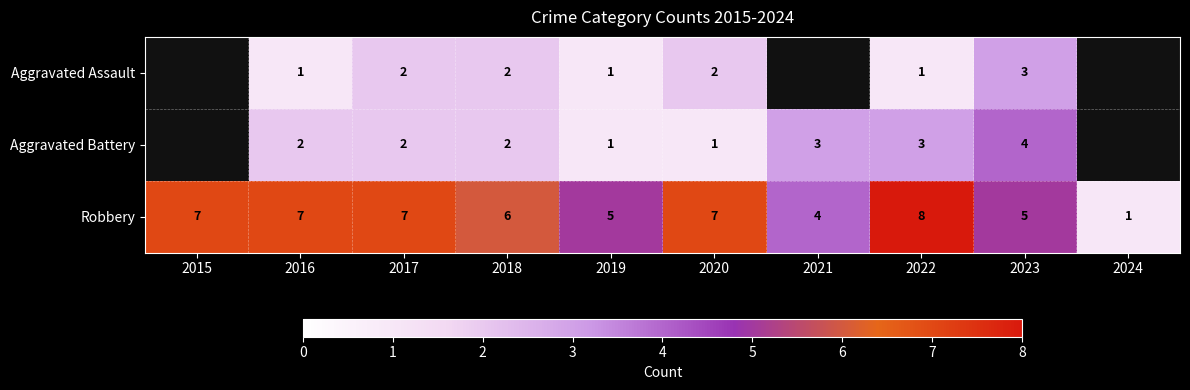

Between 2020 and 2023, which series saw the biggest shift?

Aggravated Battery